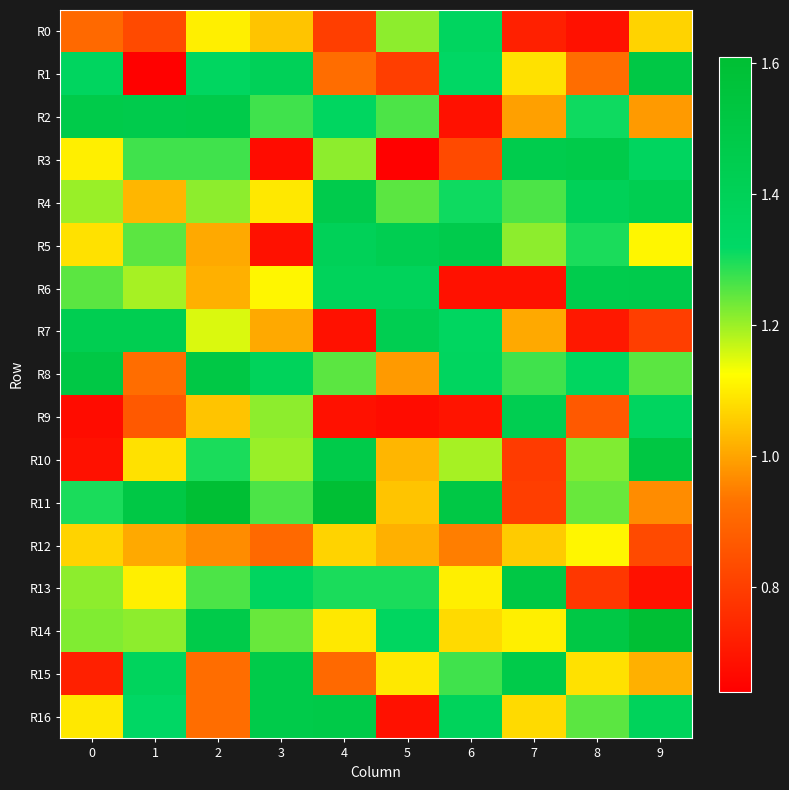

Reading left to right, extract all data points from this chart.

R0: 0=0.9	1=0.8	2=1.1	3=1.0	4=0.8	5=1.2	6=1.4	7=0.7	8=0.7	9=1.1
R1: 0=1.4	1=0.6	2=1.3	3=1.4	4=0.9	5=0.8	6=1.3	7=1.1	8=0.9	9=1.5
R2: 0=1.5	1=1.5	2=1.5	3=1.3	4=1.3	5=1.3	6=0.7	7=1.0	8=1.3	9=1.0
R3: 0=1.1	1=1.3	2=1.3	3=0.7	4=1.2	5=0.6	6=0.8	7=1.5	8=1.5	9=1.4
R4: 0=1.2	1=1.0	2=1.2	3=1.1	4=1.5	5=1.2	6=1.3	7=1.3	8=1.4	9=1.4
R5: 0=1.1	1=1.2	2=1.0	3=0.7	4=1.4	5=1.4	6=1.5	7=1.2	8=1.3	9=1.1
R6: 0=1.2	1=1.2	2=1.0	3=1.1	4=1.4	5=1.4	6=0.7	7=0.7	8=1.5	9=1.5
R7: 0=1.4	1=1.4	2=1.2	3=1.0	4=0.7	5=1.4	6=1.3	7=1.0	8=0.7	9=0.8
R8: 0=1.5	1=0.9	2=1.5	3=1.4	4=1.2	5=1.0	6=1.4	7=1.3	8=1.3	9=1.2
R9: 0=0.7	1=0.9	2=1.0	3=1.2	4=0.7	5=0.7	6=0.7	7=1.4	8=0.9	9=1.4
R10: 0=0.7	1=1.1	2=1.3	3=1.2	4=1.5	5=1.0	6=1.2	7=0.8	8=1.2	9=1.5
R11: 0=1.3	1=1.5	2=1.6	3=1.3	4=1.6	5=1.0	6=1.5	7=0.8	8=1.2	9=1.0
R12: 0=1.1	1=1.0	2=1.0	3=0.9	4=1.1	5=1.0	6=0.9	7=1.1	8=1.1	9=0.8
R13: 0=1.2	1=1.1	2=1.3	3=1.4	4=1.3	5=1.3	6=1.1	7=1.5	8=0.8	9=0.7
R14: 0=1.2	1=1.2	2=1.5	3=1.2	4=1.1	5=1.3	6=1.1	7=1.1	8=1.5	9=1.6
R15: 0=0.7	1=1.4	2=0.9	3=1.5	4=0.9	5=1.1	6=1.3	7=1.5	8=1.1	9=1.0
R16: 0=1.1	1=1.3	2=0.9	3=1.5	4=1.5	5=0.7	6=1.4	7=1.1	8=1.2	9=1.4